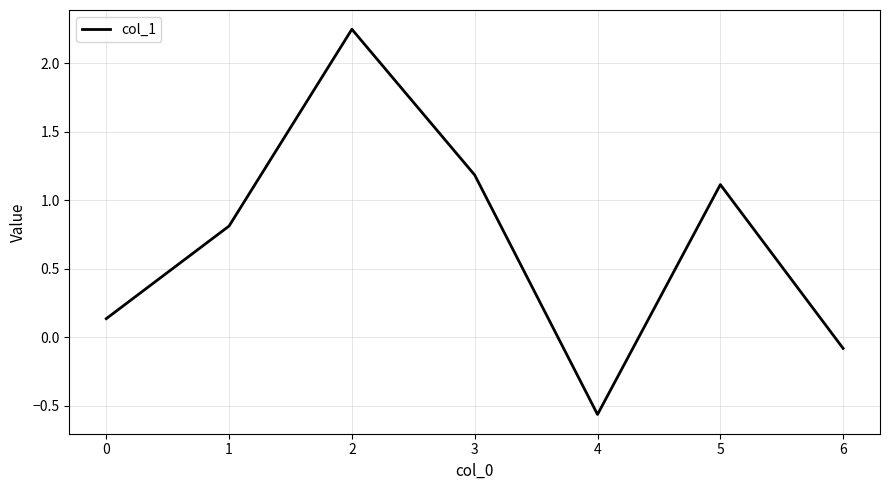

Rank the categories by value from lowest to highest.

4, 6, 0, 1, 5, 3, 2